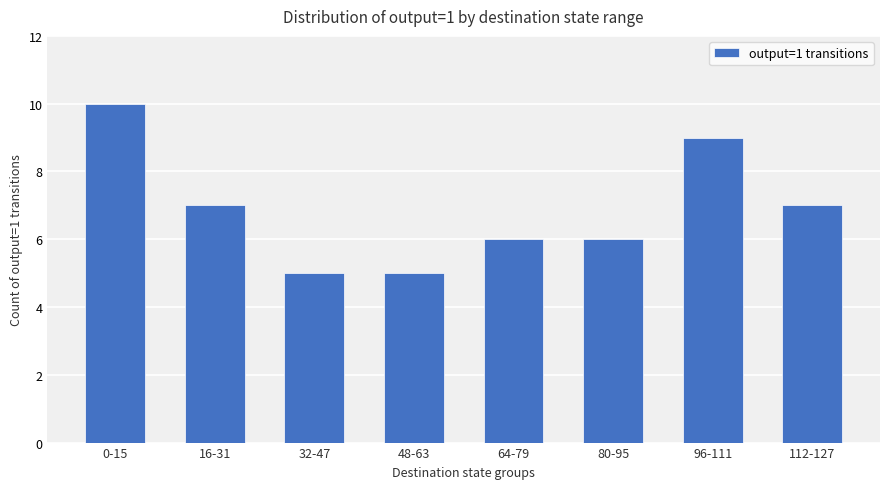

True or false: the data shows 6 at 64-79.

True